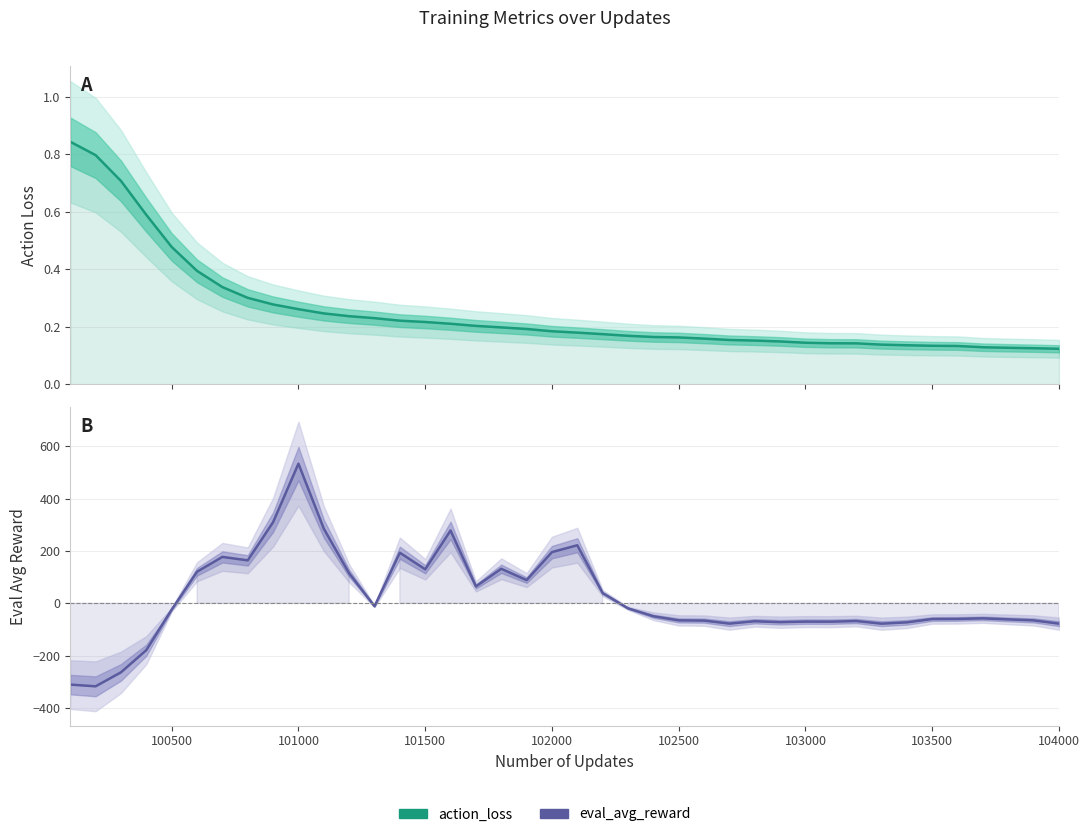

What is the average value of the eval_avg_reward series?

19.9